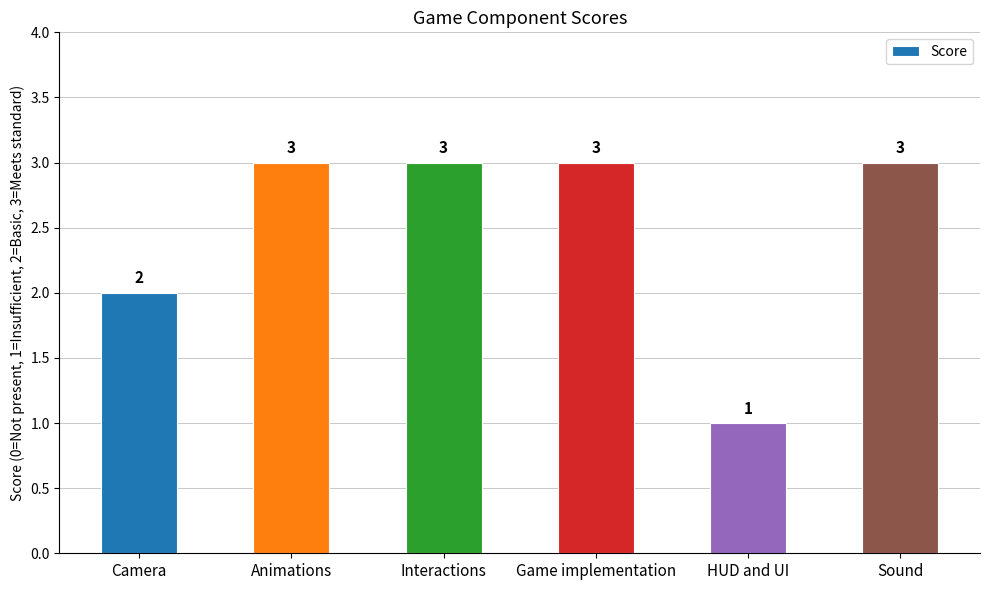

What is the difference between the maximum and minimum values?

2